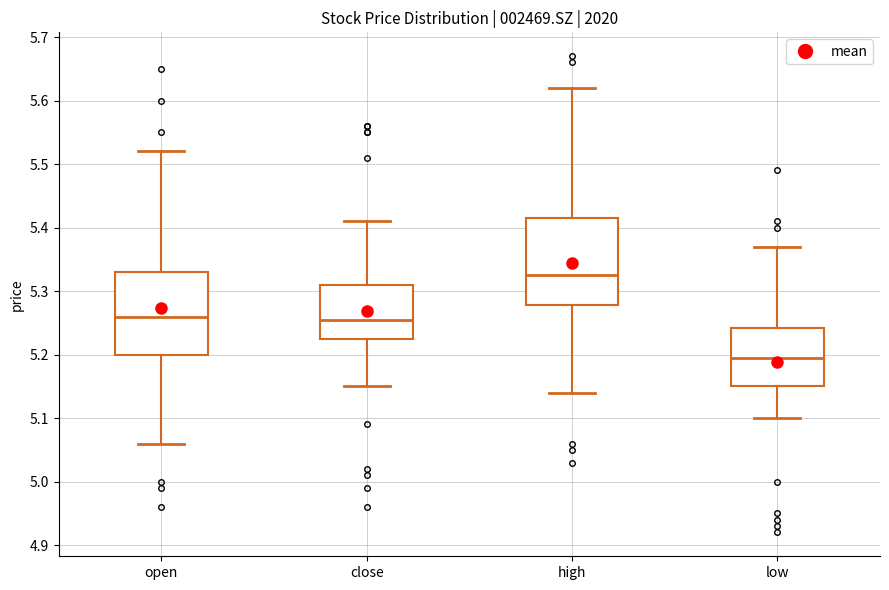

Which box's median line is the highest?

high